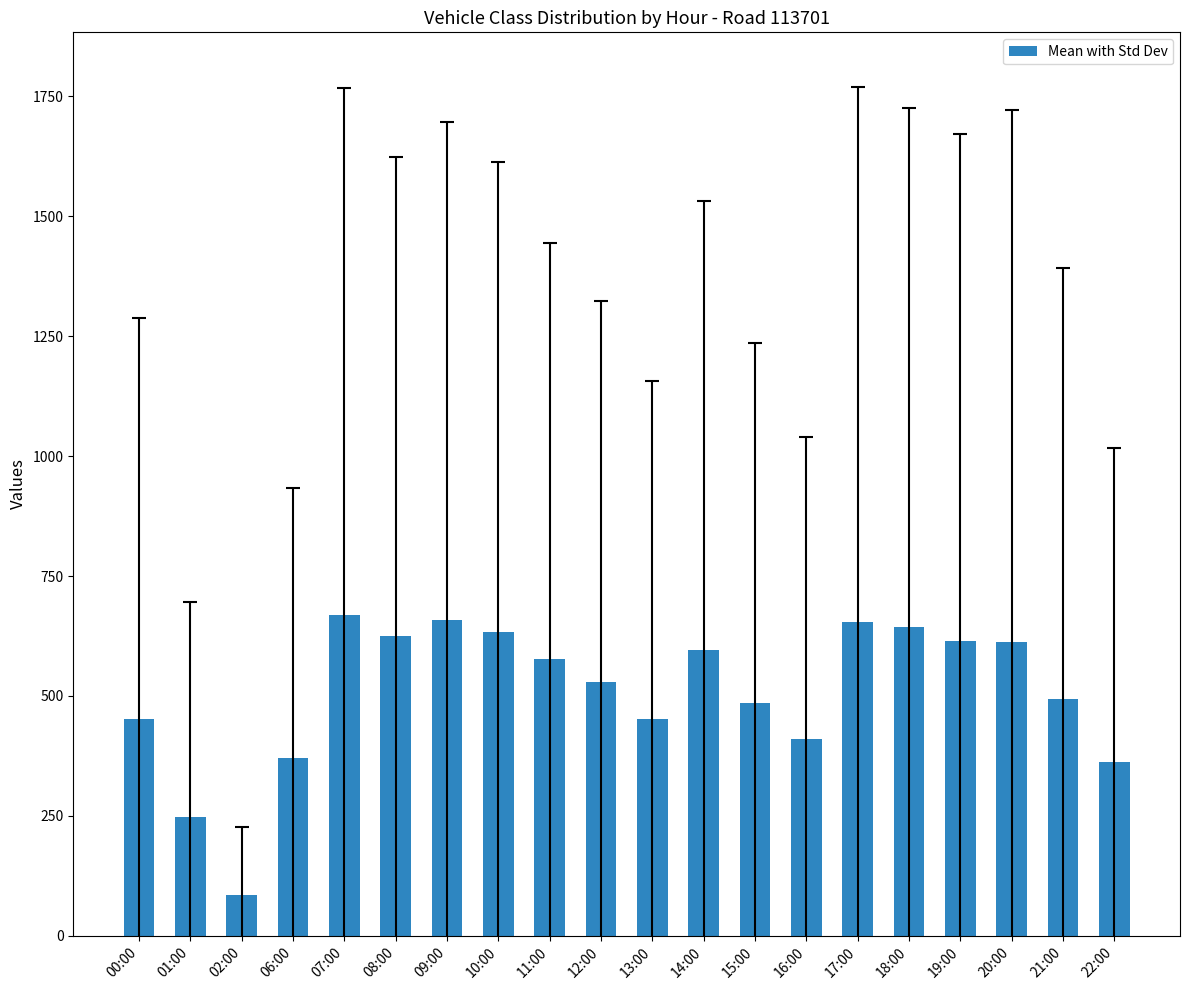

At which category does the chart reach its minimum across all series?

02:00